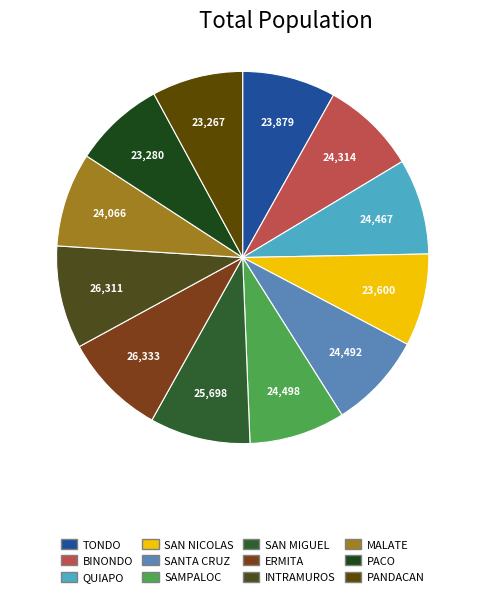

How many slices are in this pie chart?

12